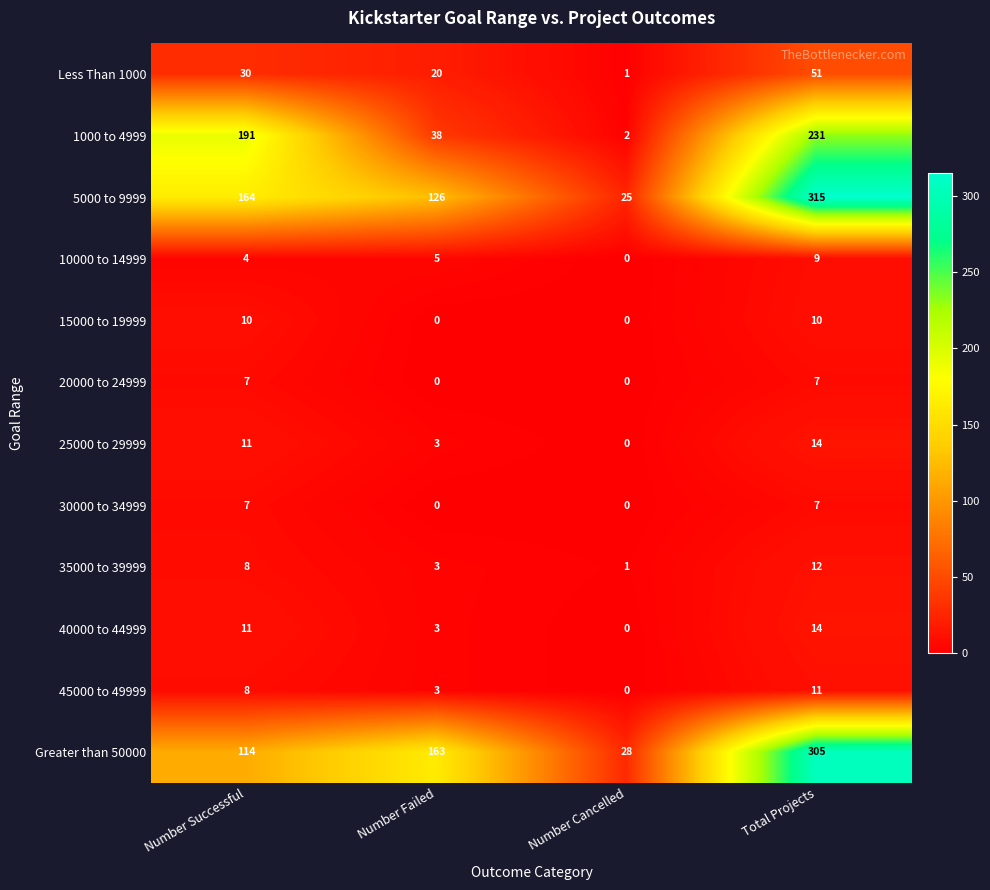

What is the total value across all series at Number Failed?

364